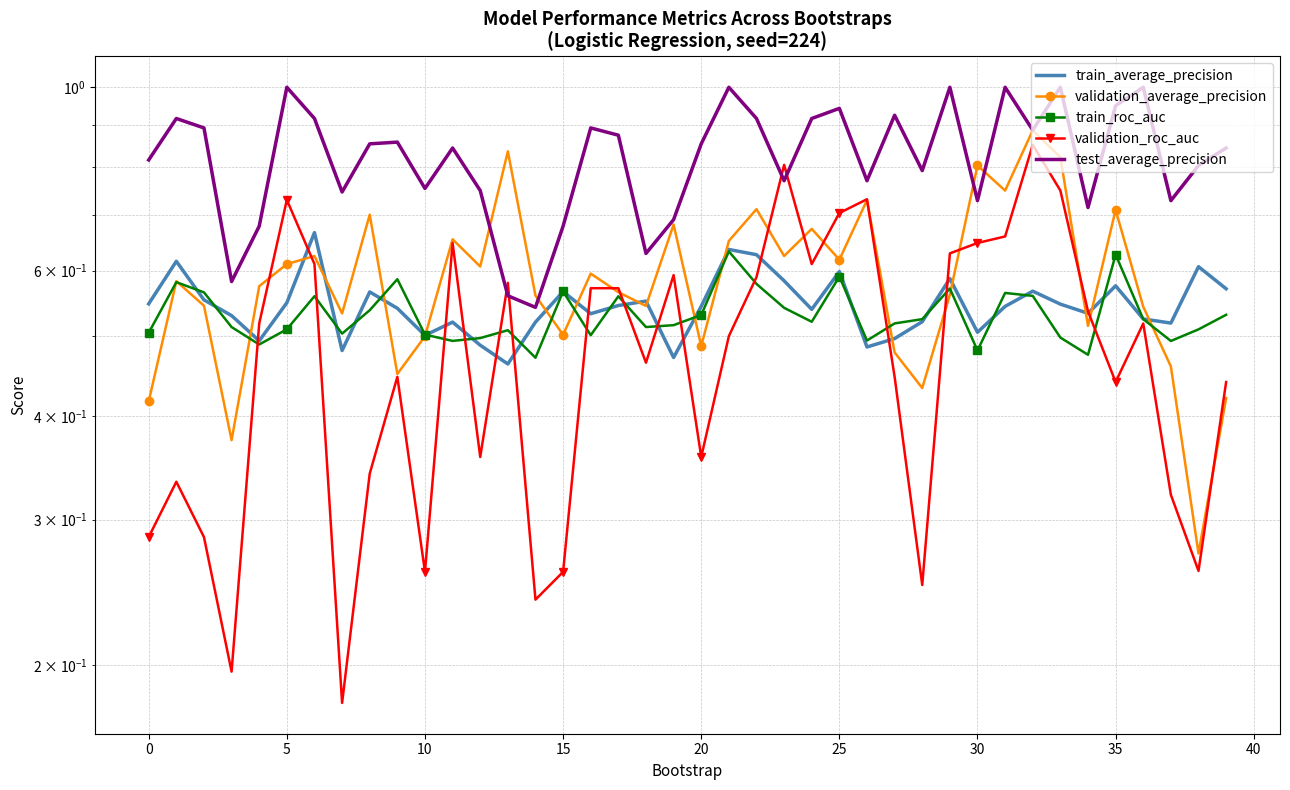

What is the highest value of the train_average_precision series?

0.7